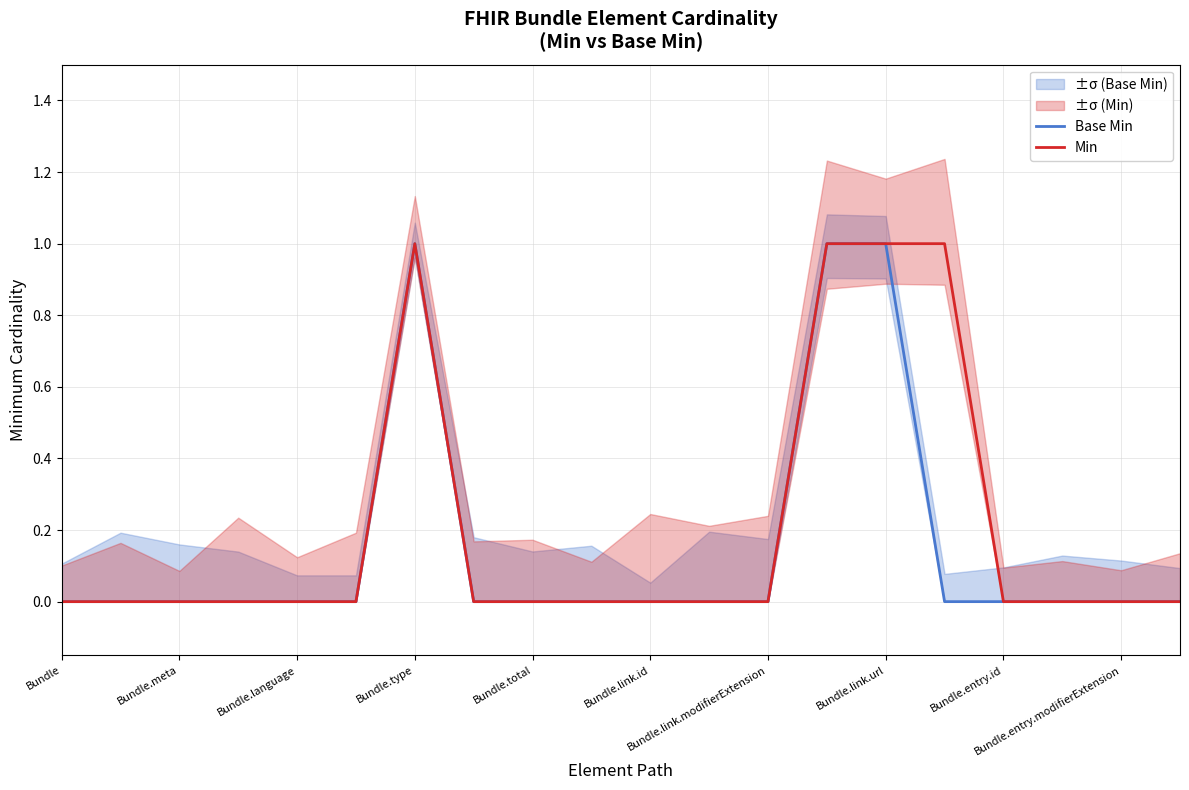

How many positive values does the Min series have?

4